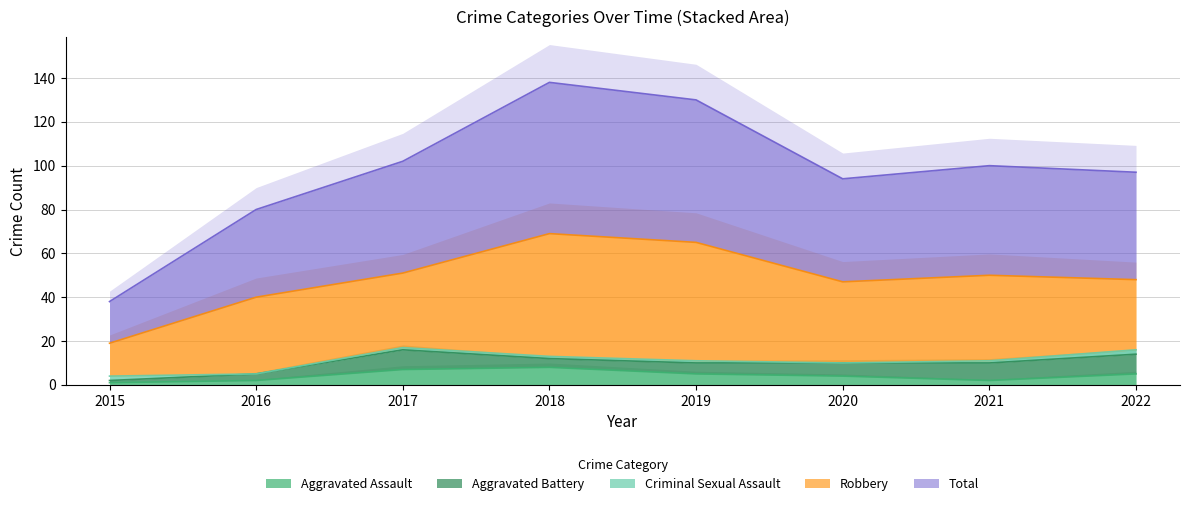

What is the value of the Aggravated Assault point at the 4th from the left?

8